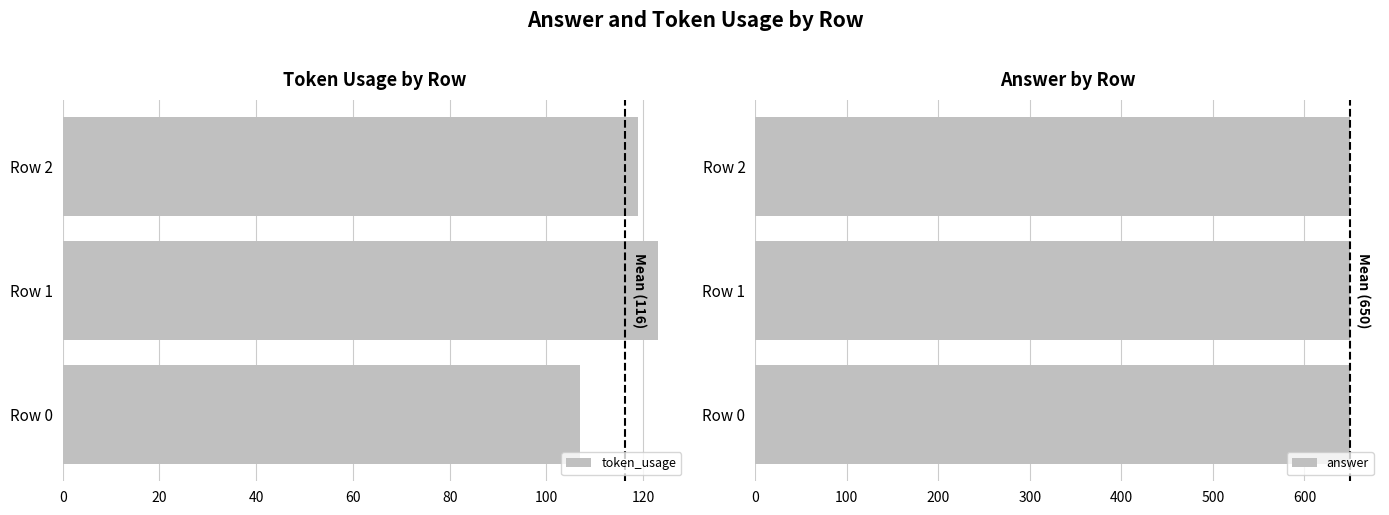

What are all the series names shown in the legend?

token_usage, answer